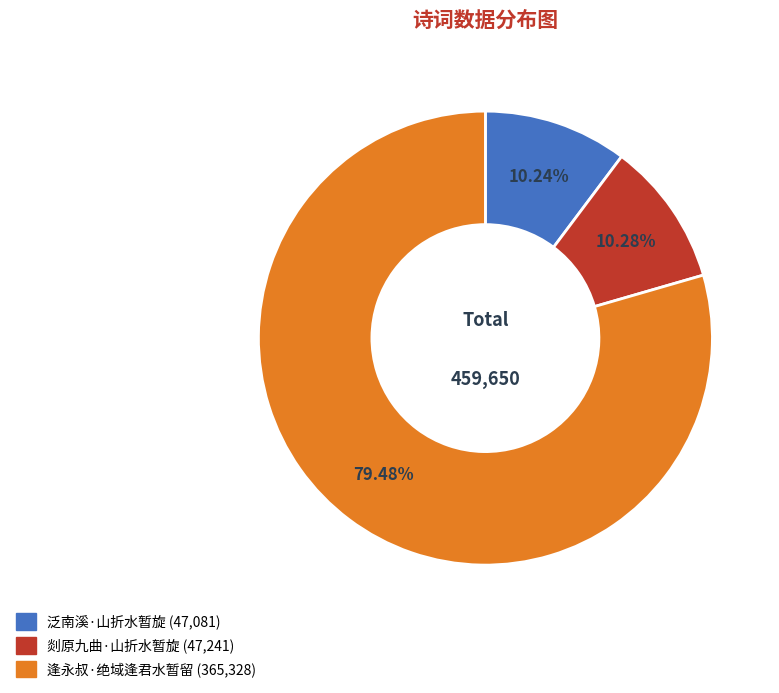

What is the ratio of the value at 泛南溪·山折水暂旋 to the value at 逢永叔·绝域逢君水暂留?

0.1